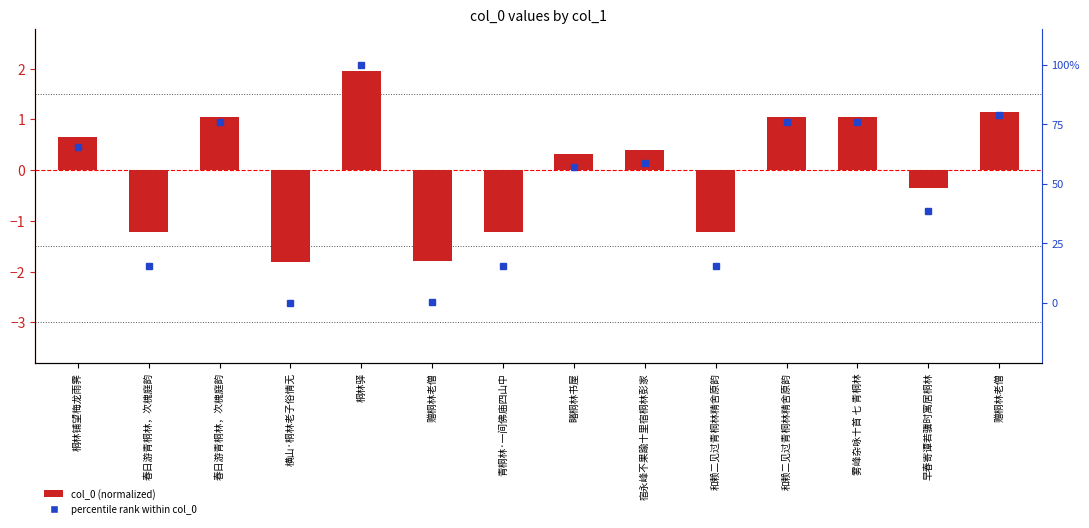

True or false: percentile rank within col_0 has a value of 30.9 at 雾峰杂咏十首 七 青桐林.

False